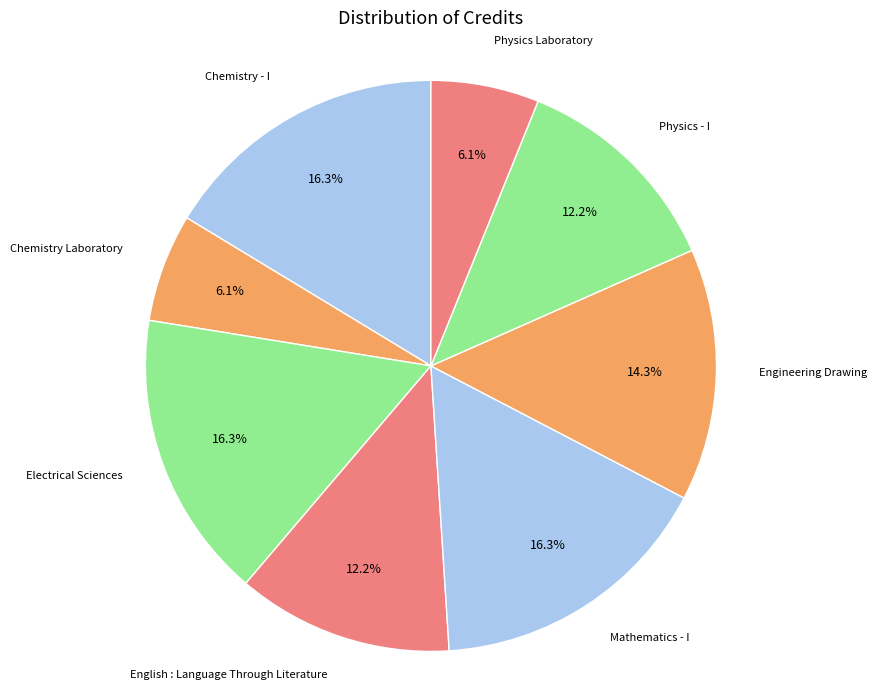

Is there any slice that represents more than half of the pie?

No